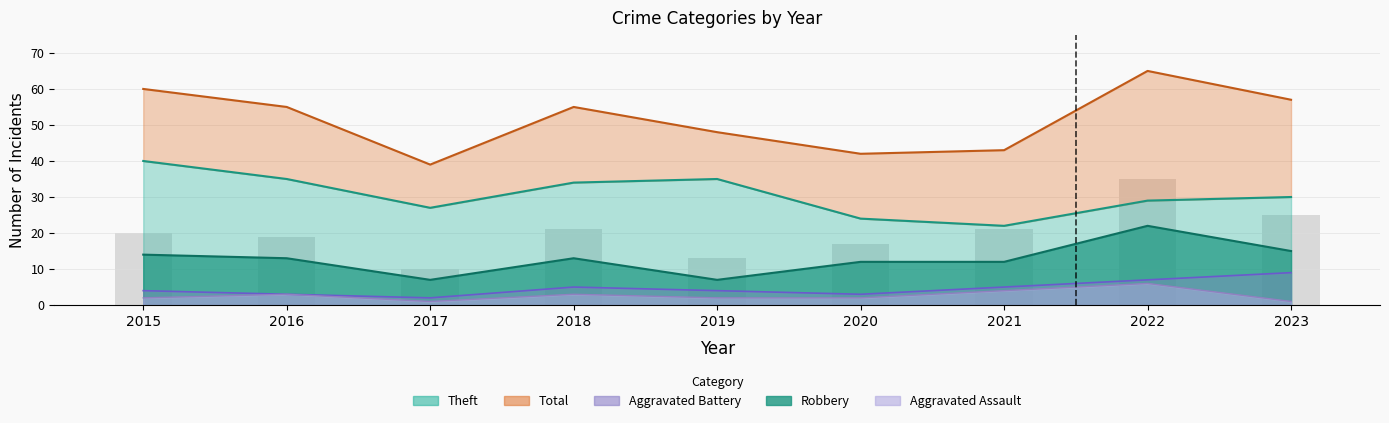

At how many categories does at least one series exceed 58?

2